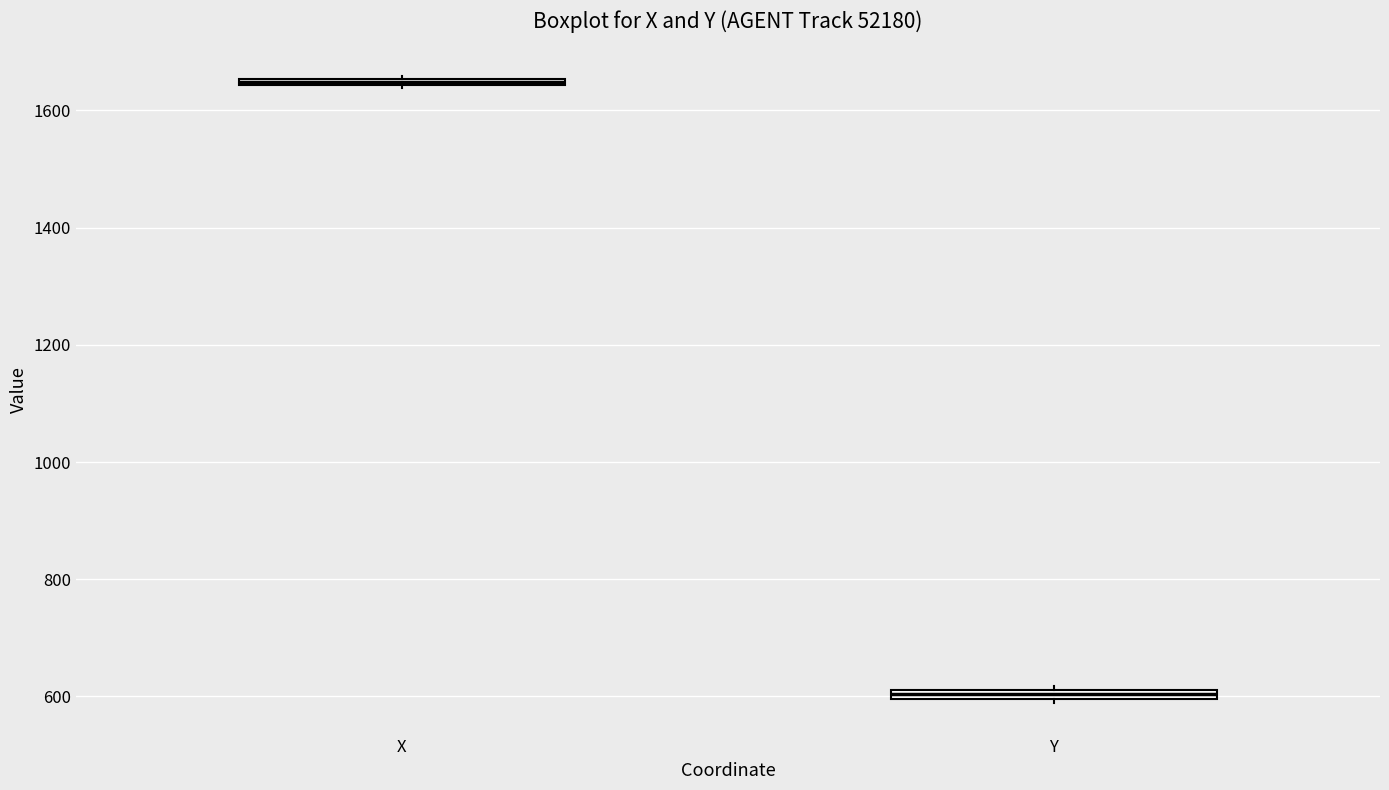

Which box's median line is the lowest?

Y